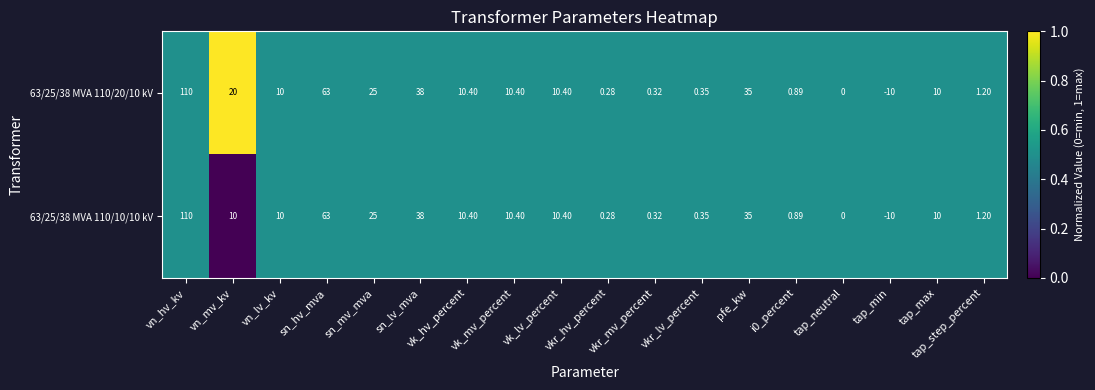

At which category is the sum across all series the highest?

vn_hv_kv